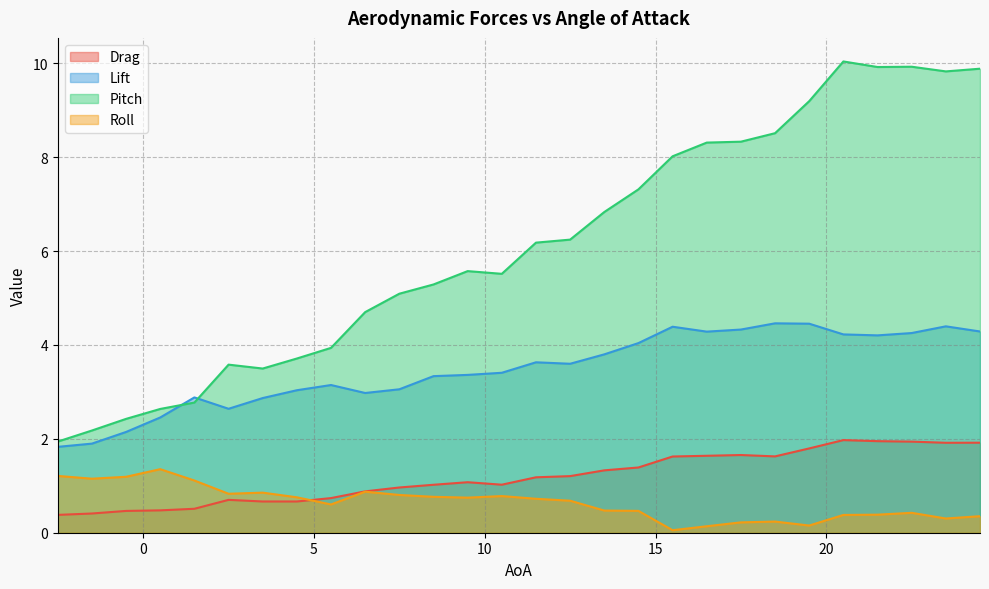

How many lines are shown in the chart?

4